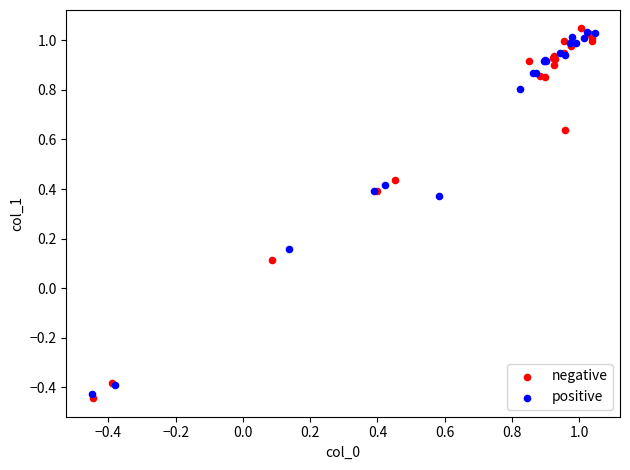

Which series contains the highest Y value?

negative